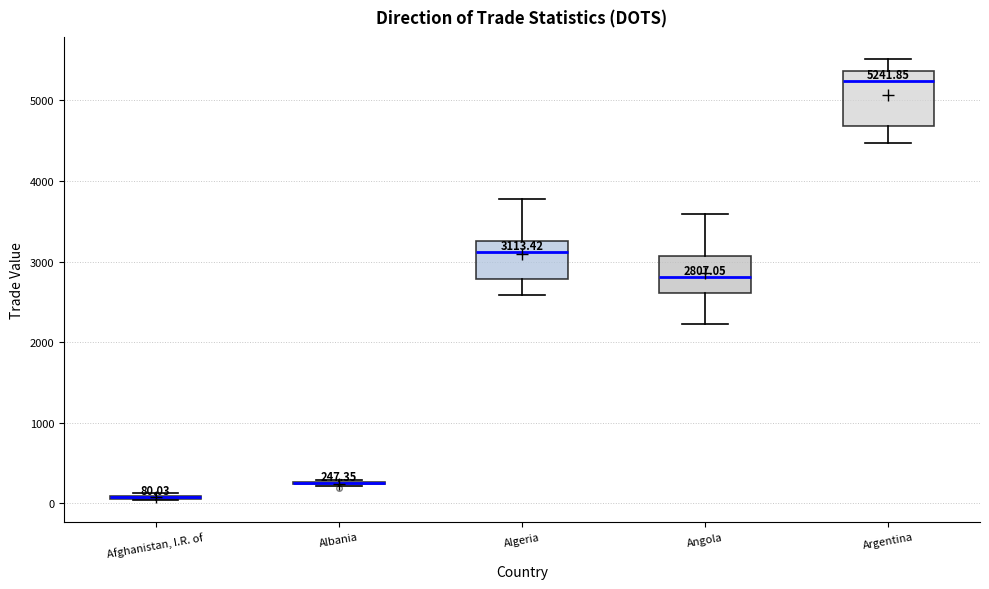

Comparing the boxes themselves (not the whiskers), which one is the tallest?

Argentina